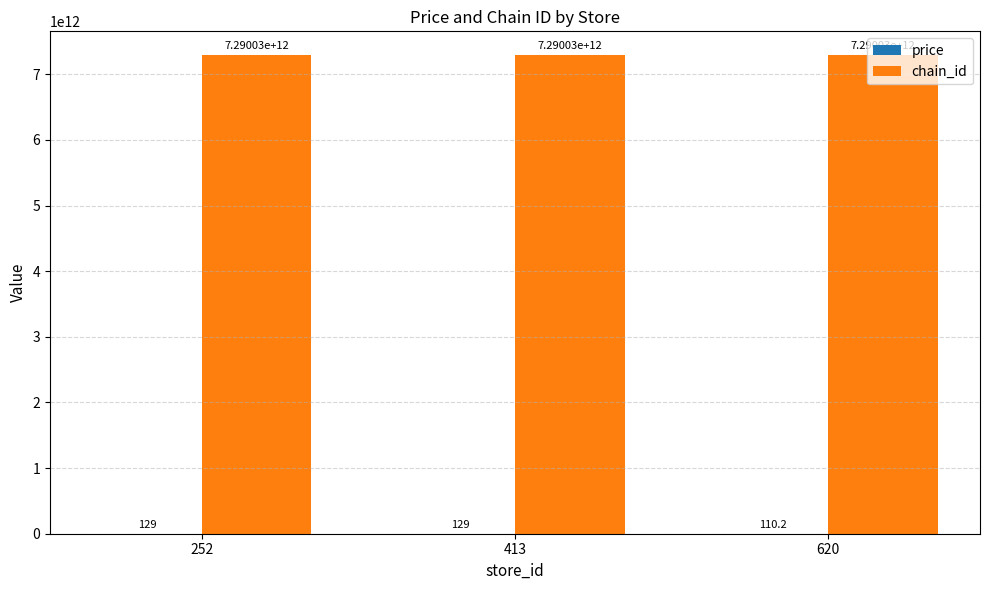

Which series has the largest total across all categories?

chain_id